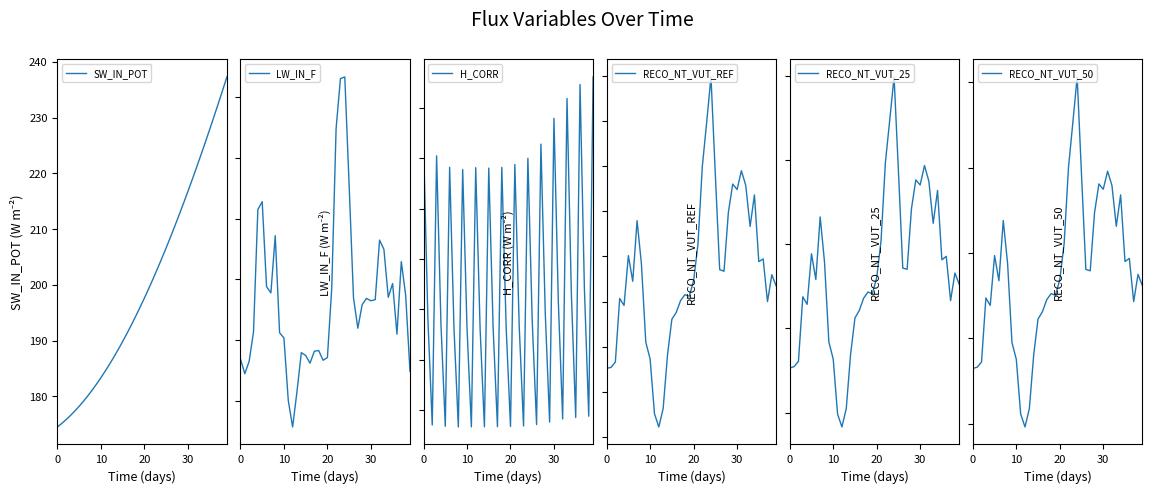

What are all the series names shown in the legend?

SW_IN_POT, LW_IN_F, H_CORR, RECO_NT_VUT_REF, RECO_NT_VUT_25, RECO_NT_VUT_50